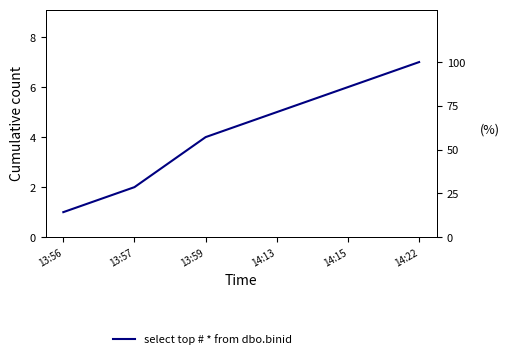

Between 13:57 and 13:59, which is larger?

13:59